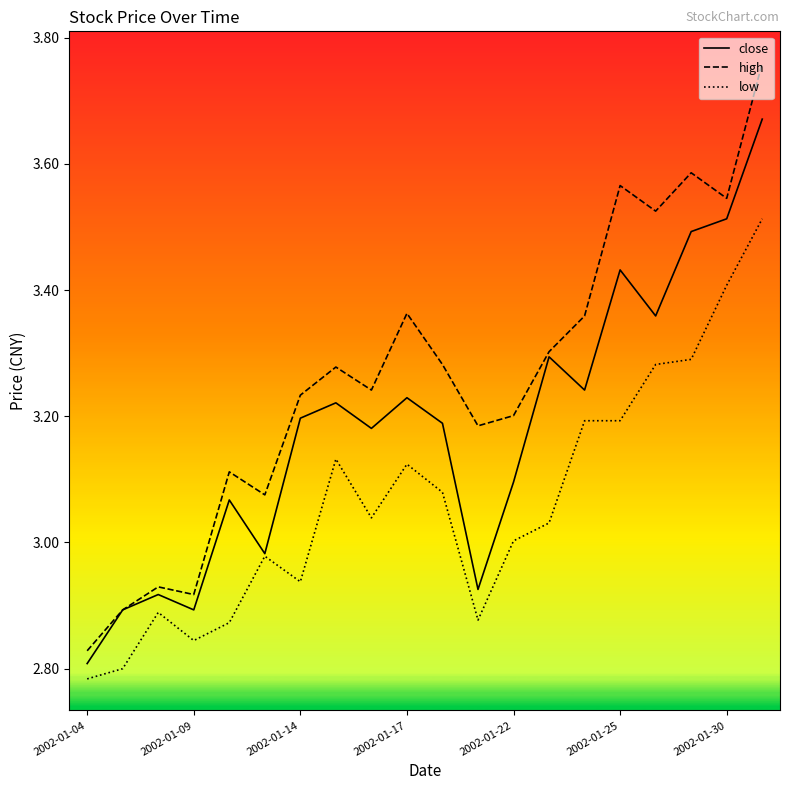

How many lines are shown in the chart?

3